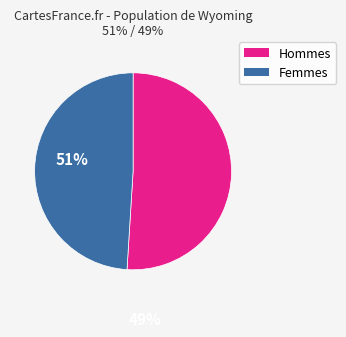

Is there a majority slice in this chart?

Yes